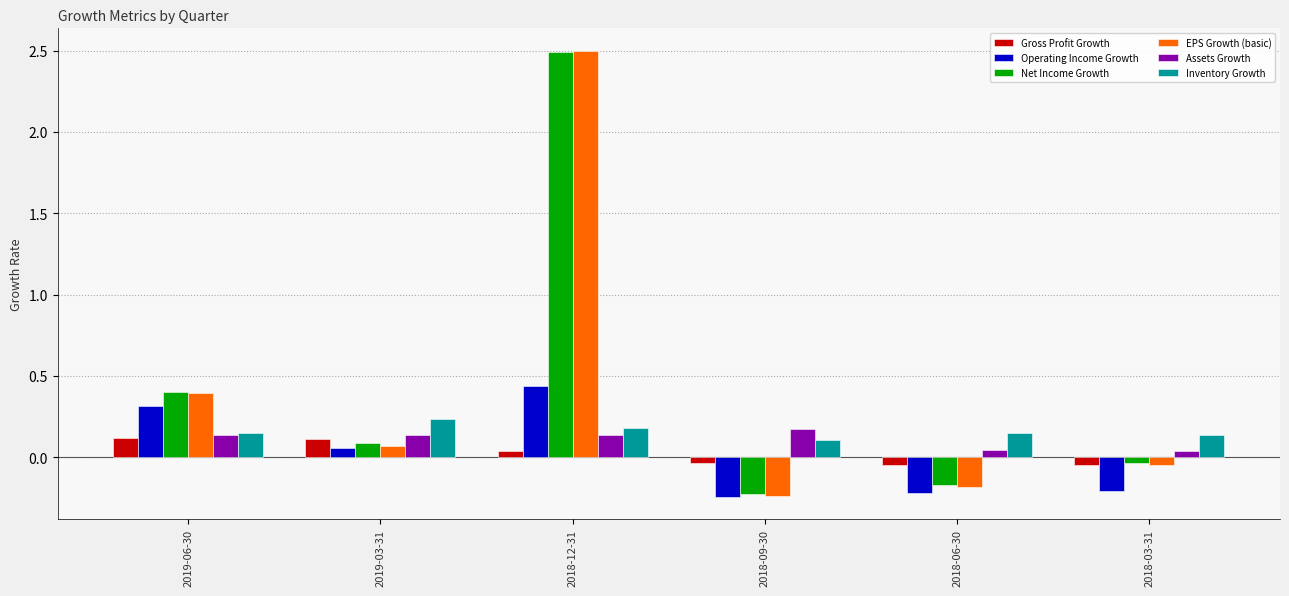

What is the spread (max minus min) of values at 2019-06-30?

0.3